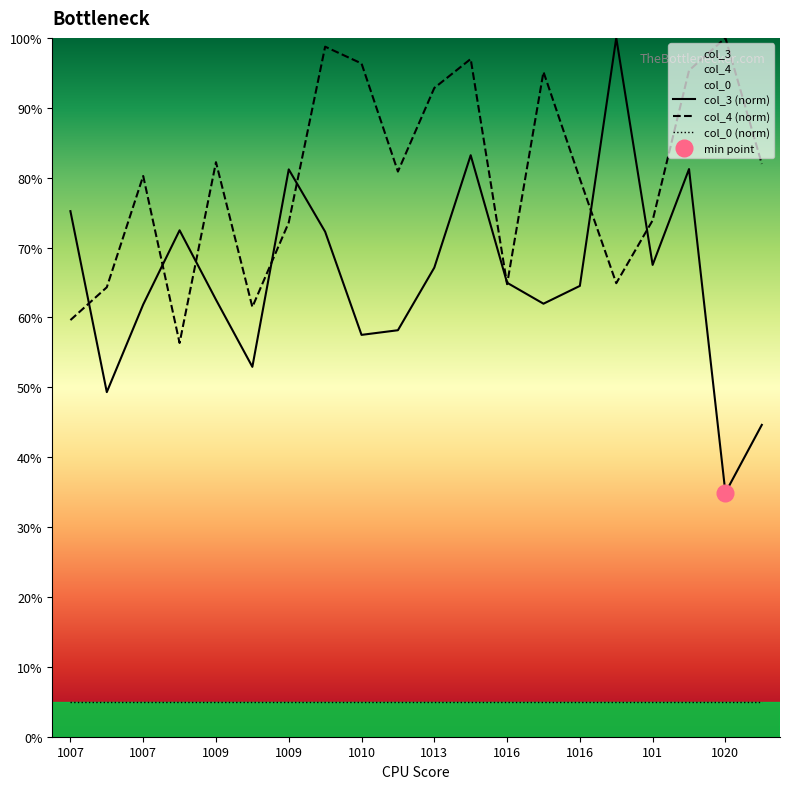

True or false: col_4 and col_3 intersect in this chart.

True